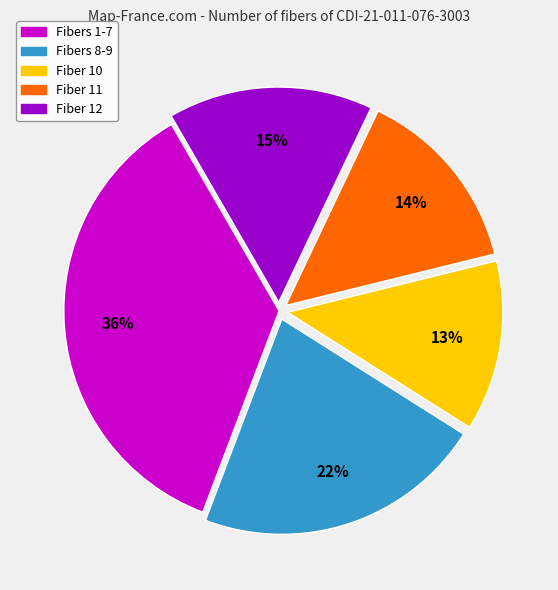

What percentage is the Fibers 1-7 slice, to the nearest percent?

36%